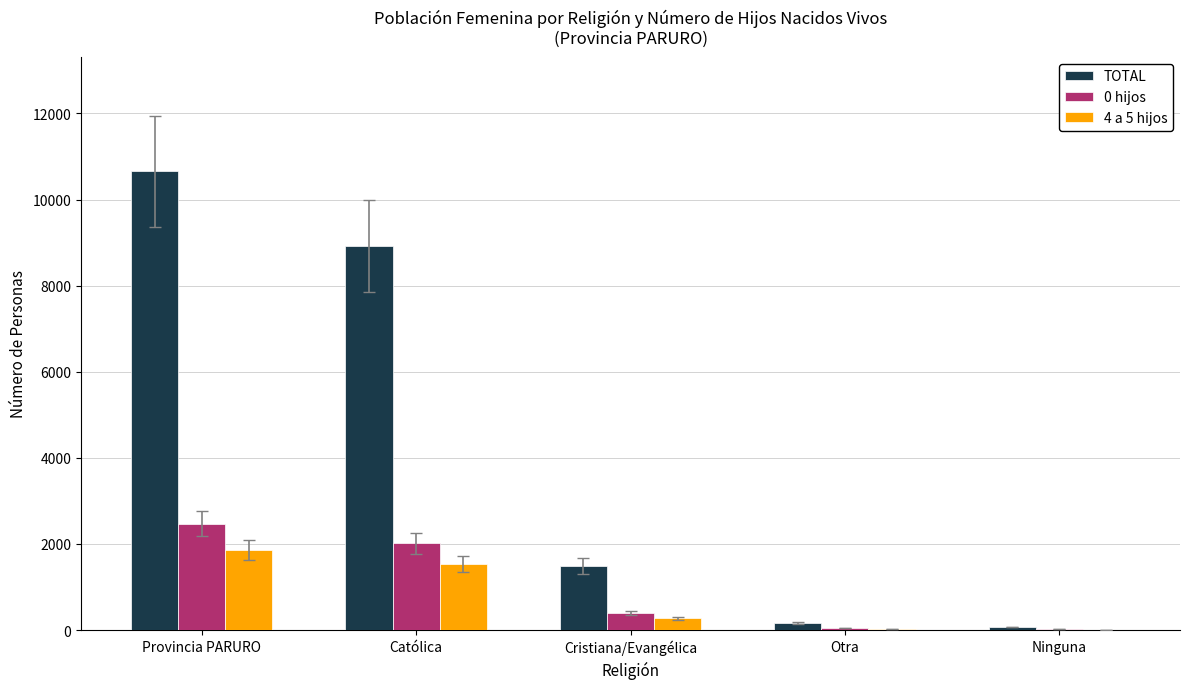

At which category is the sum across all series the highest?

Provincia PARURO